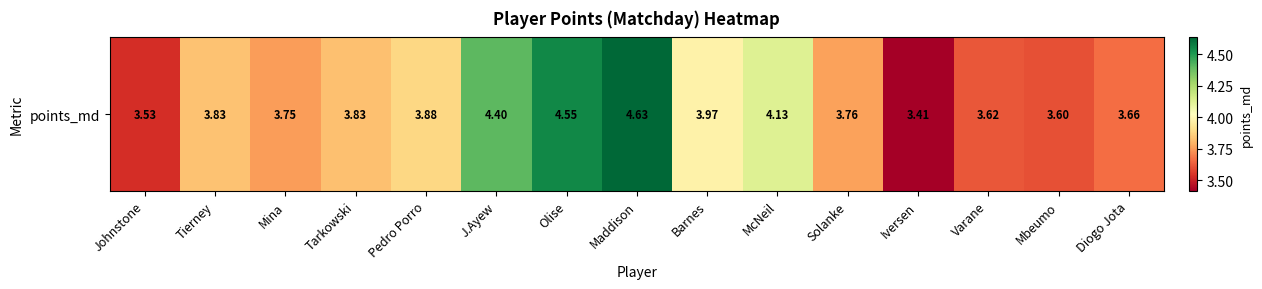

What is the sum of all values?

58.6